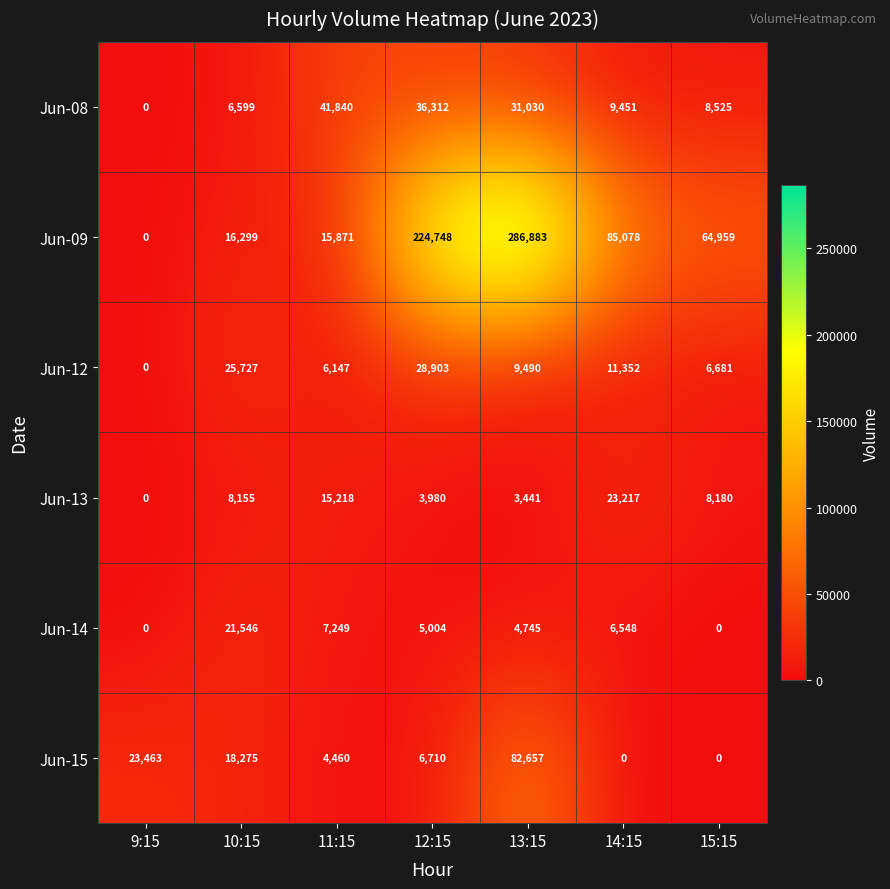

Is it true that Jun-08 equals -19283 at 9:15?

False